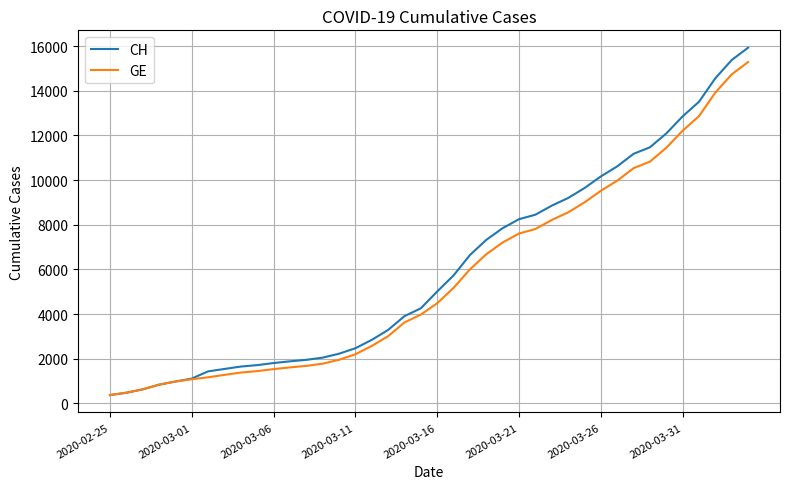

What is the maximum value for CH?

15926